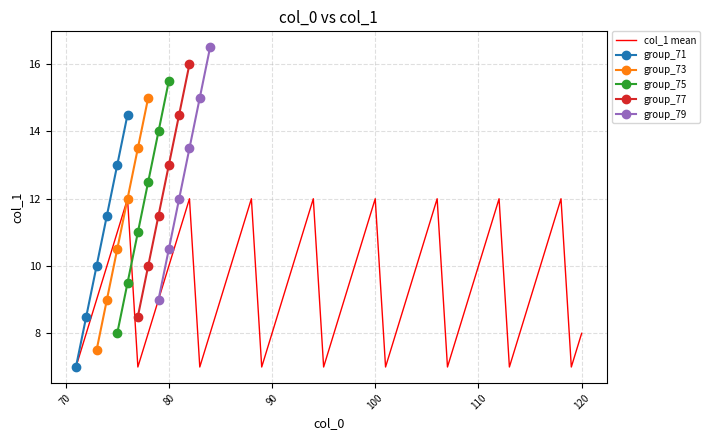

What is the lowest value of the group_77 series?

8.5